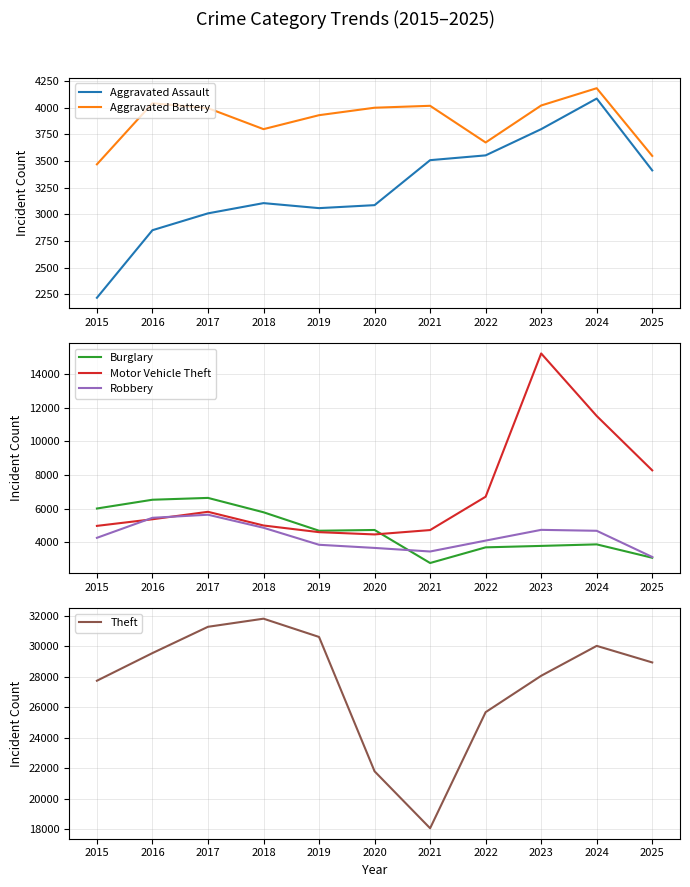

What is the sum of the Robbery values at 2023 and 2019?

8574